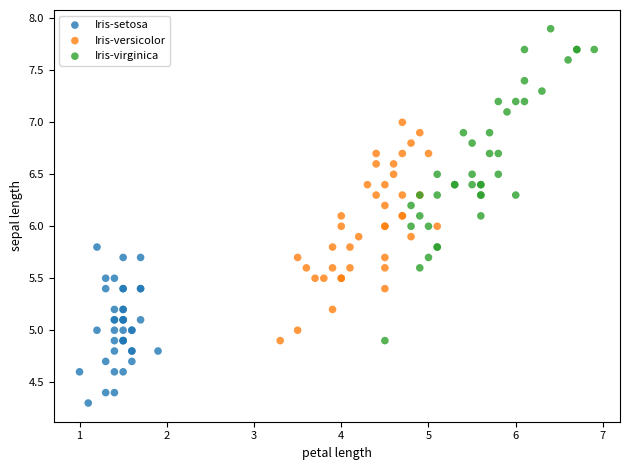

Which series reaches the maximum Y coordinate?

Iris-virginica